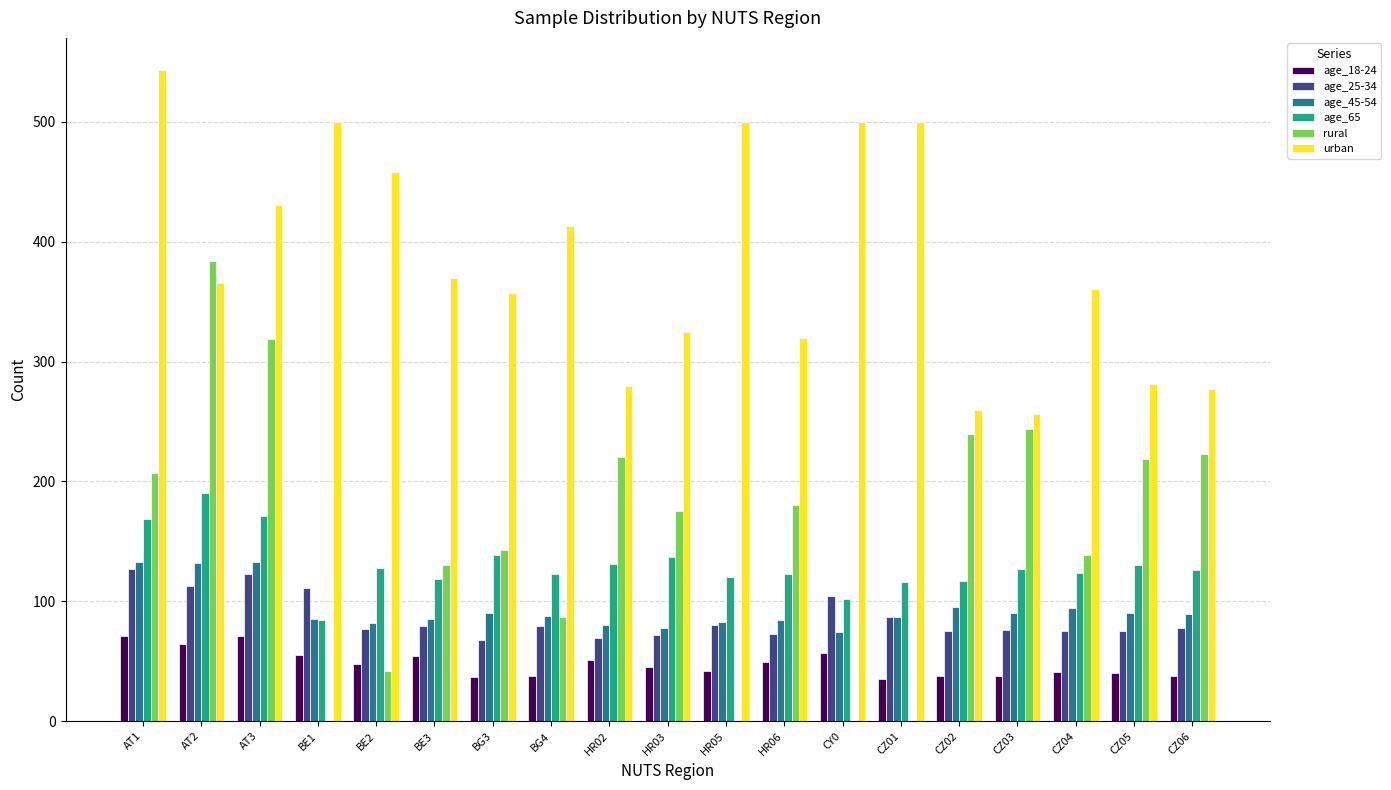

Does the chart contain stacked bars?

No